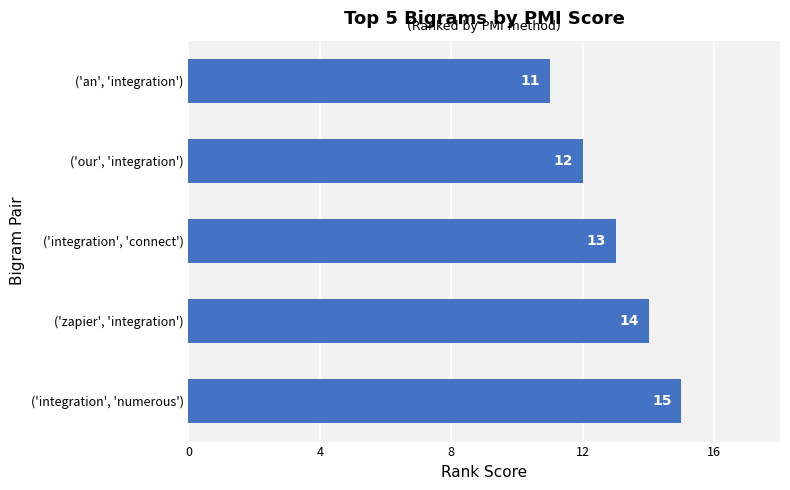

How many bars are there in total?

5